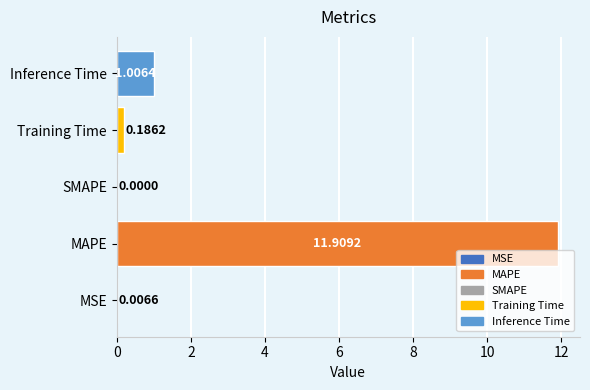

What is the change in value from SMAPE to Training Time?

+0.2